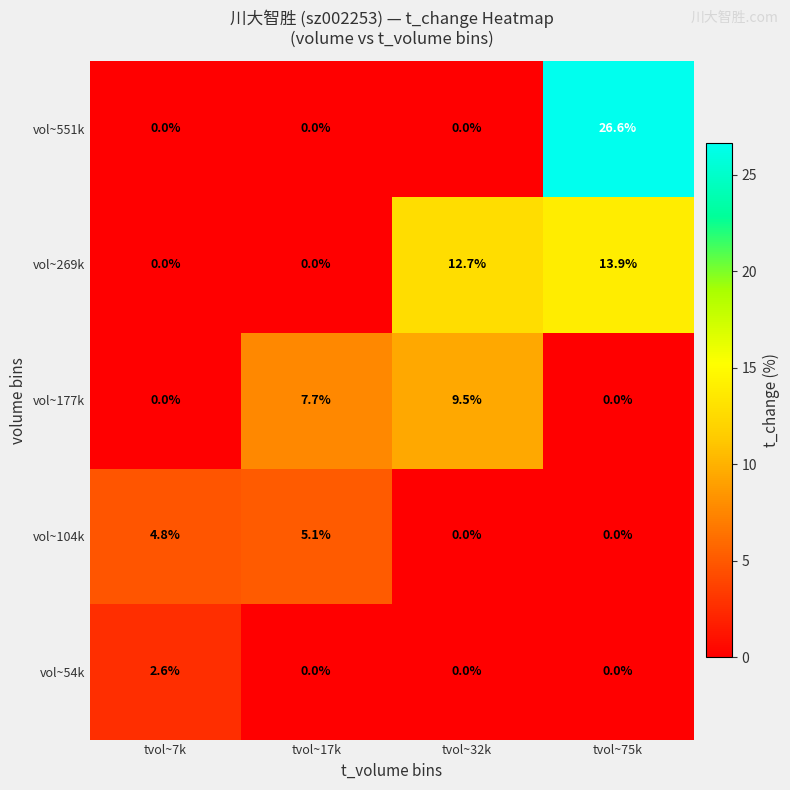

Reading left to right, list all the values displayed in this chart.

vol~551k: 0.0	0.0	0.0	26.6
vol~269k: 0.0	0.0	12.7	13.9
vol~177k: 0.0	7.7	9.5	0.0
vol~104k: 4.8	5.1	0.0	0.0
vol~54k: 2.6	0.0	0.0	0.0